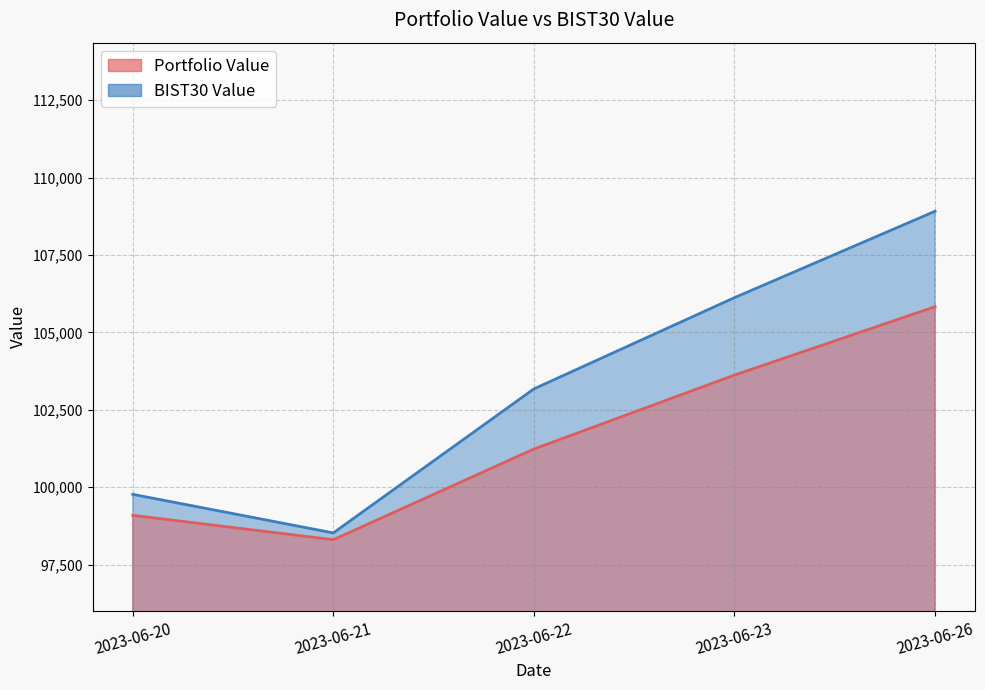

True or false: Portfolio Value and BIST30 Value cross at least once.

False